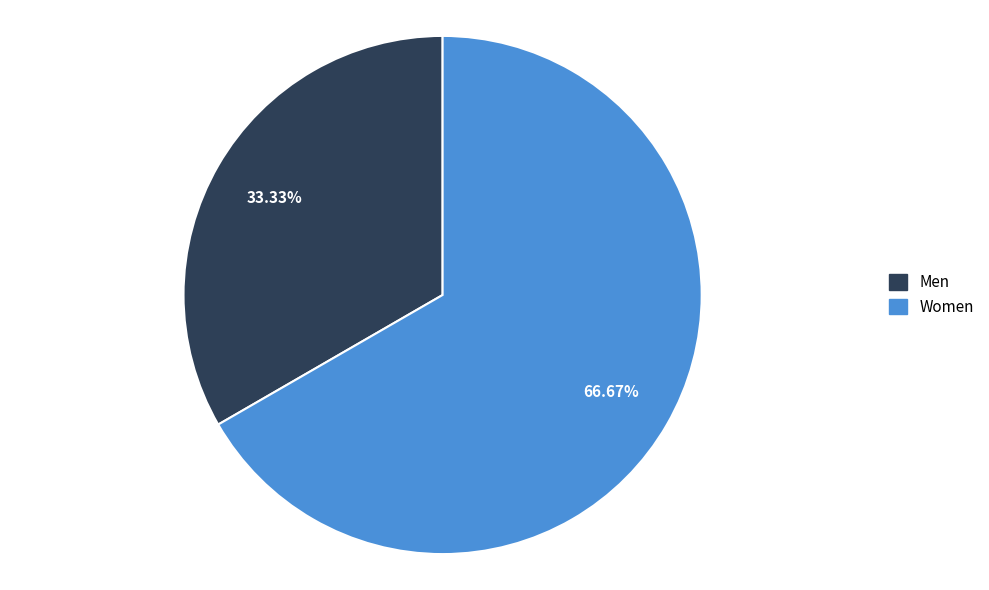

Combined, what portion of the pie is Men and Women?

100.0%